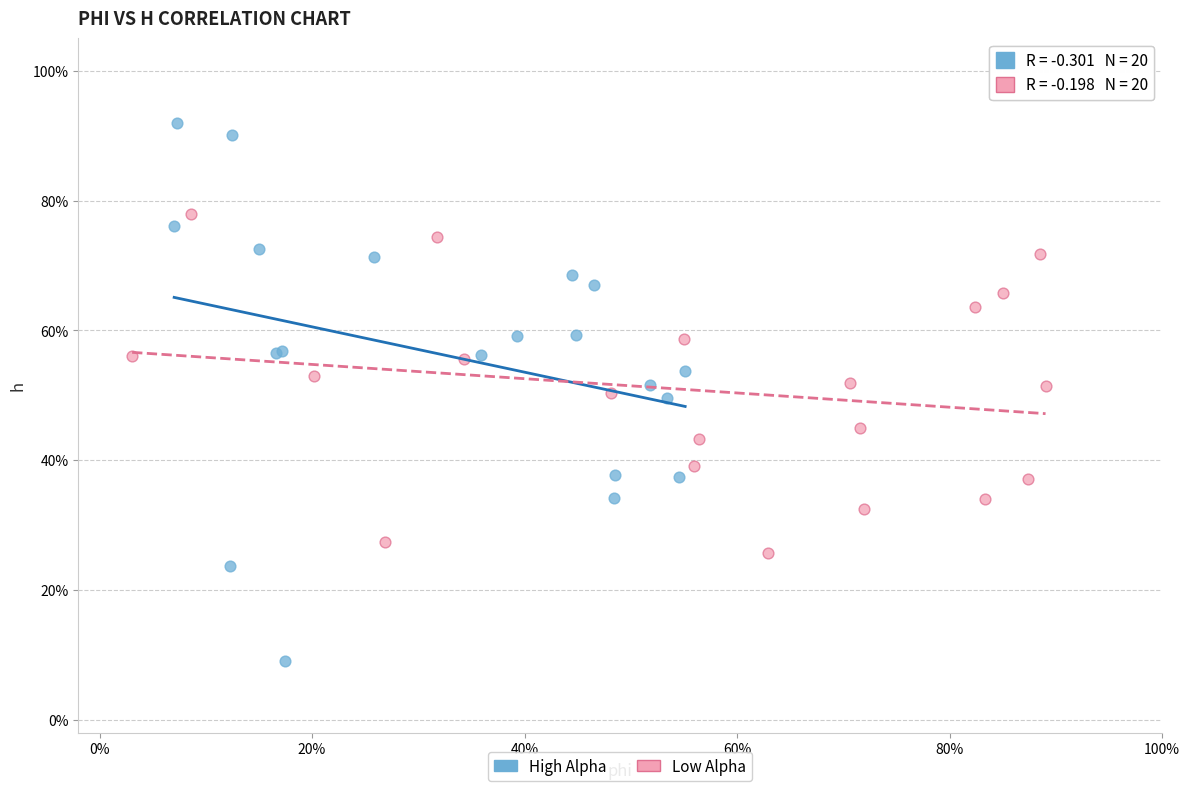

Which series reaches the minimum Y coordinate?

High Alpha